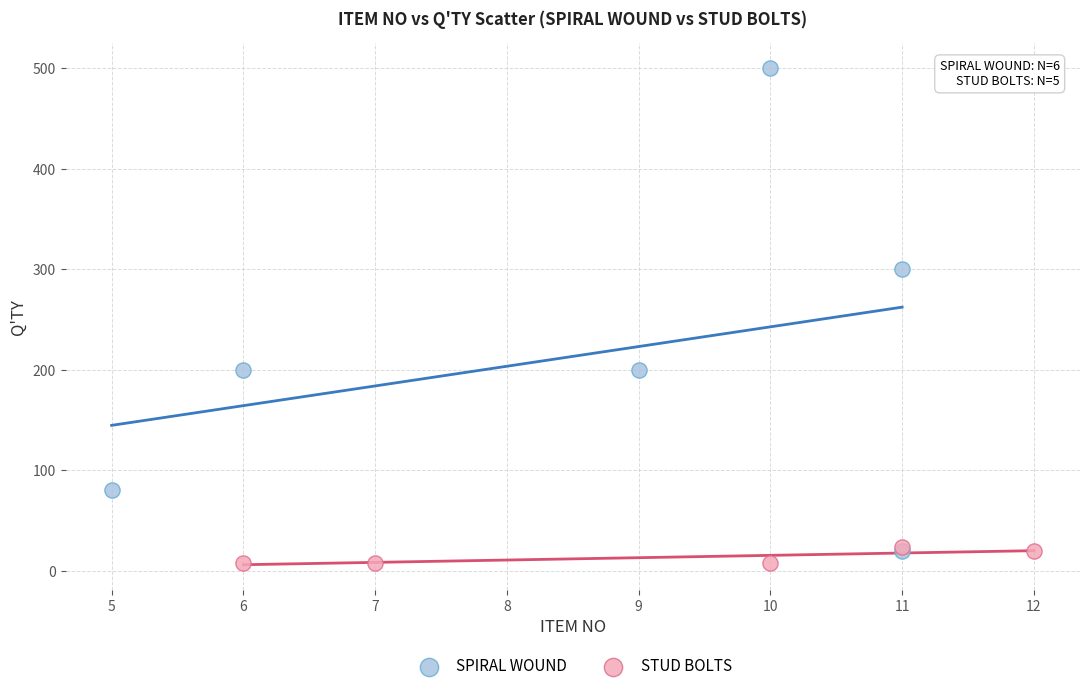

Which series reaches the maximum Y coordinate?

SPIRAL WOUND